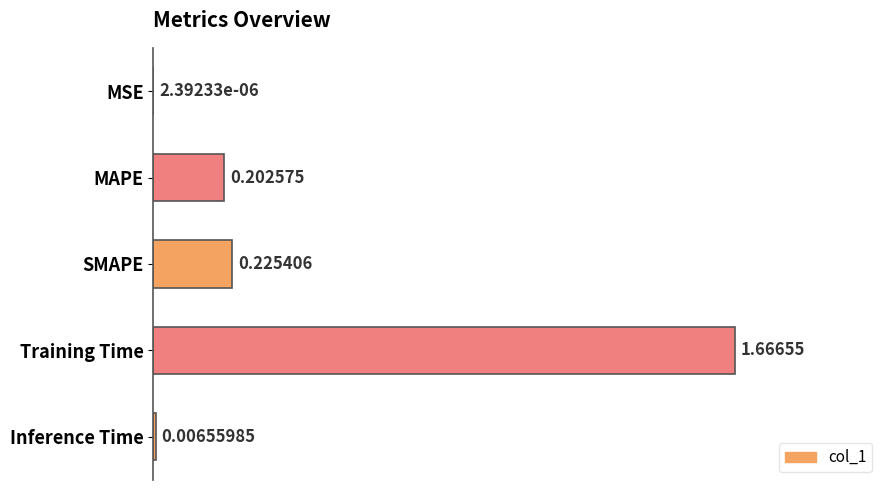

Which category has the highest value across all series?

Training Time